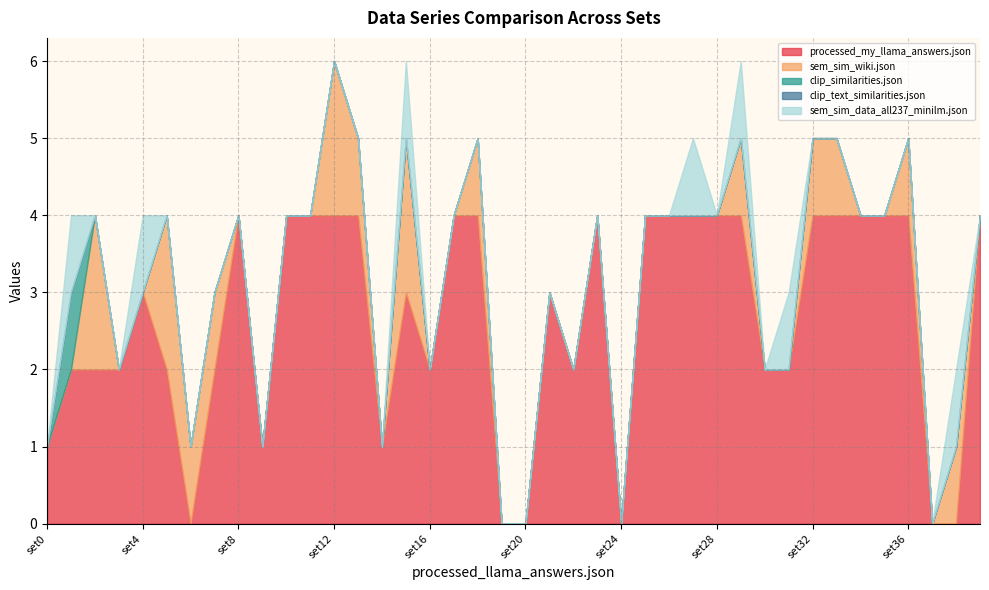

What value does the processed_my_llama_answers.json series have at set9?

1